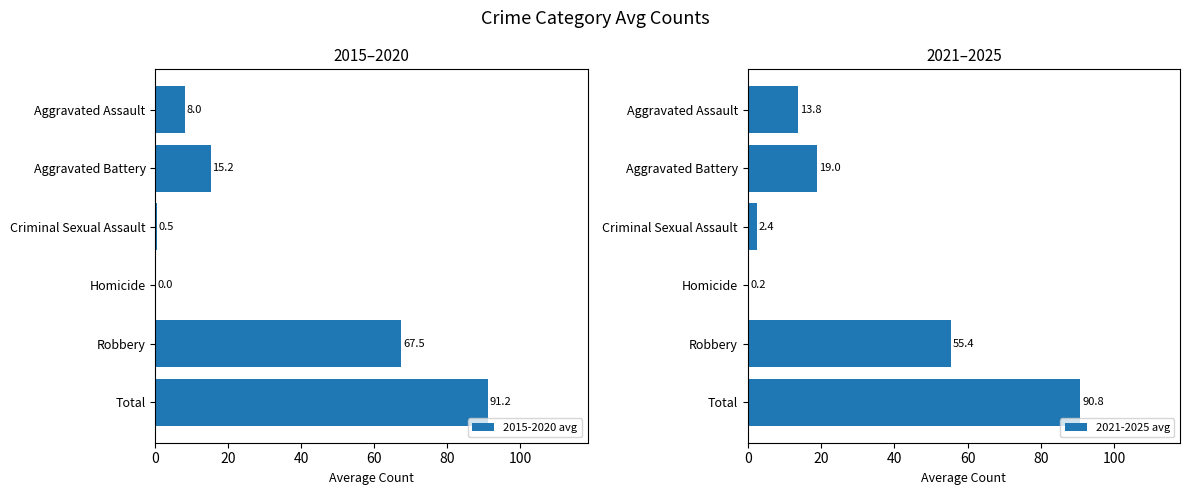

Is it true that 2015-2020 avg equals 40.5 at Robbery?

False